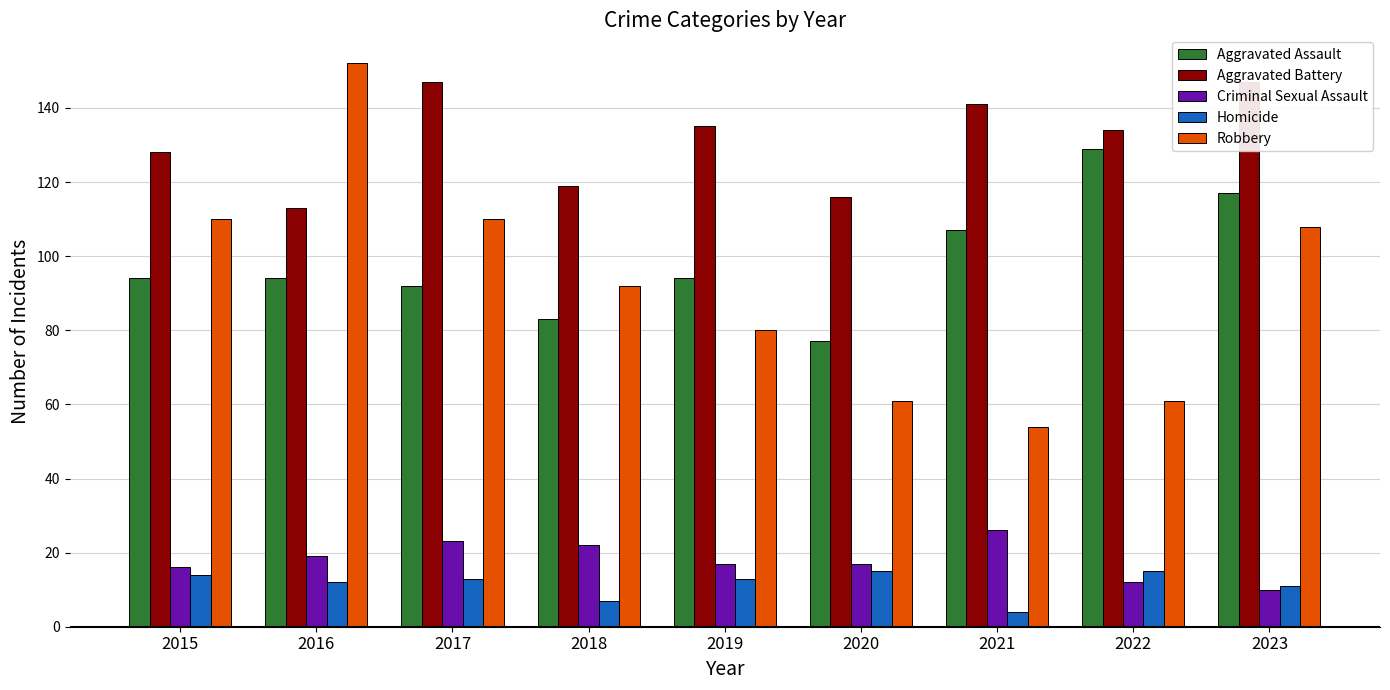

What is the difference between the highest and lowest values at 2020?

101